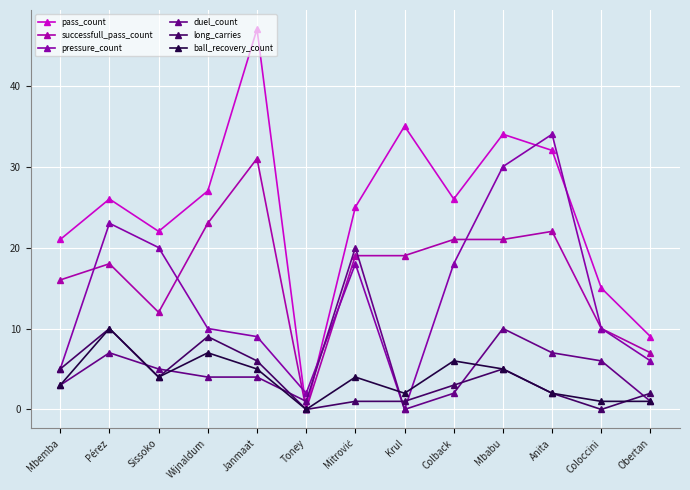

What is the label of the 6th point from the right?

Krul